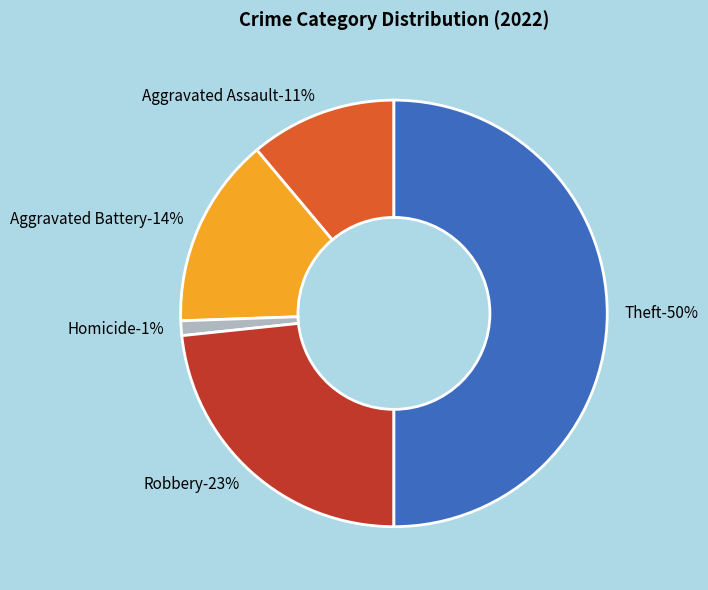

Count the number of slices in the pie.

7